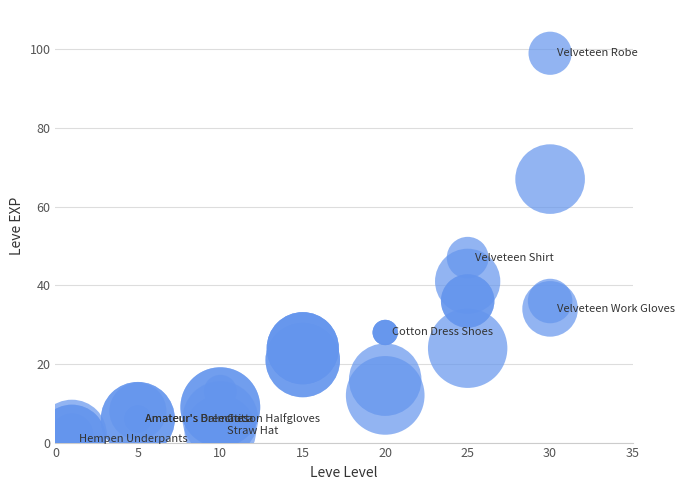

What Y value in the scatter plot is closest to 50?

47